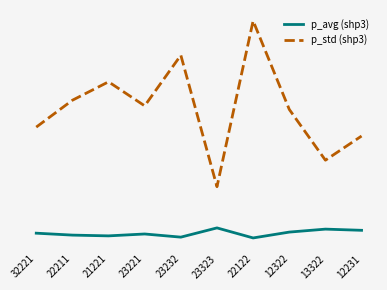

Between 22211 and 12231, which series saw the biggest shift?

p_std (shp3)